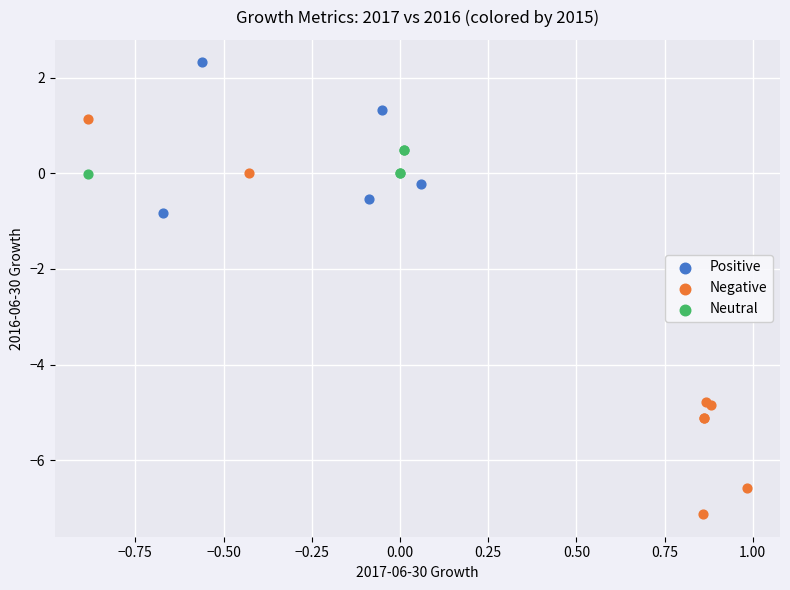

Which series contains the lowest Y value?

Negative